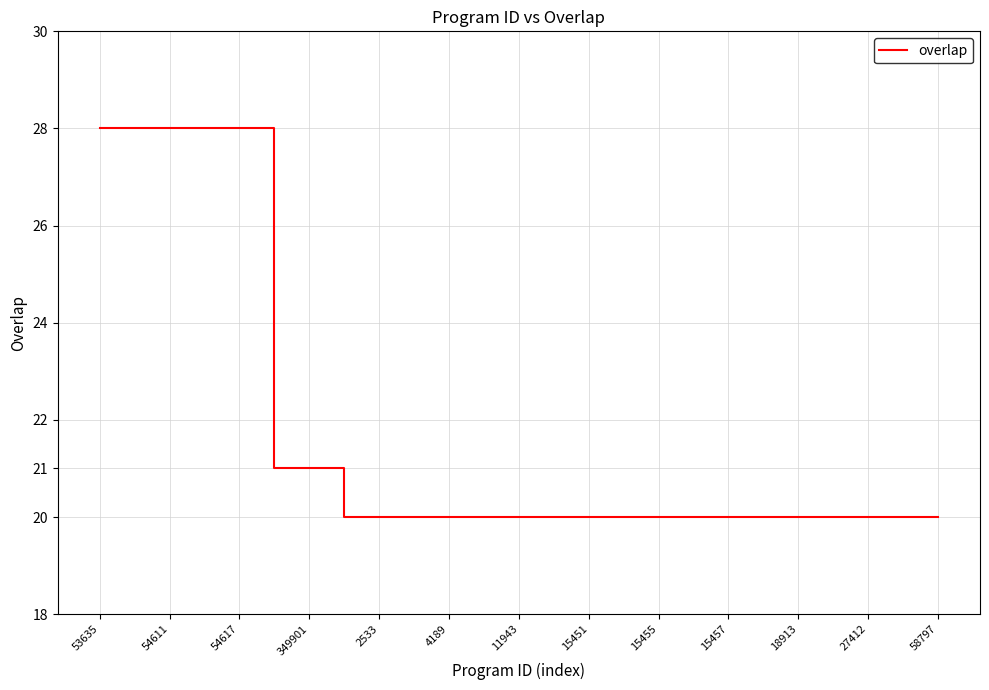

How many distinct data groups are displayed?

1